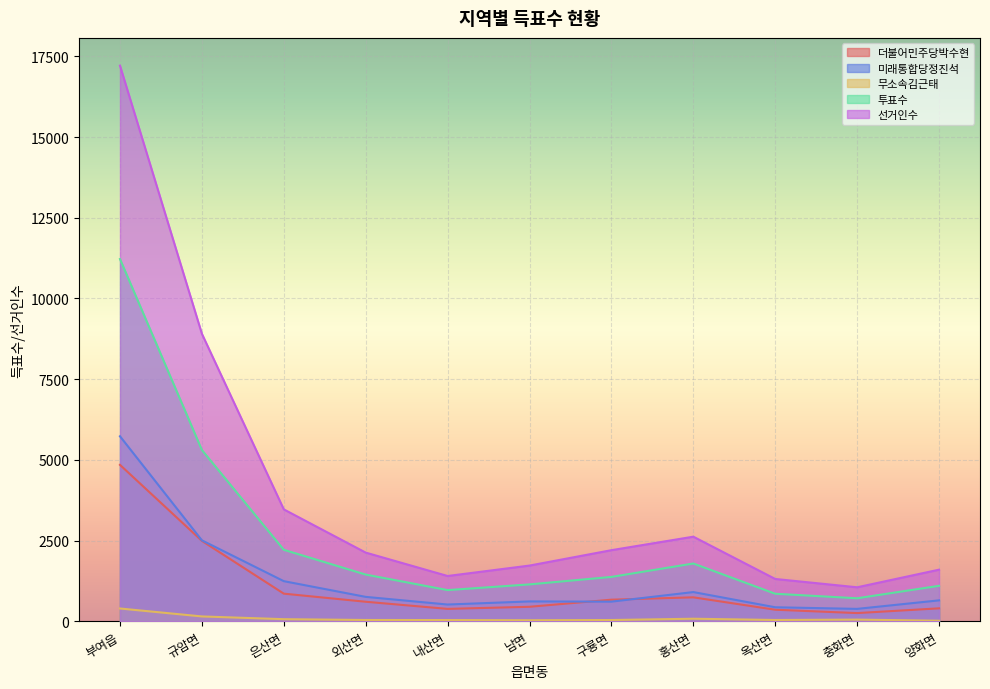

True or false: 미래통합당정진석 and 무소속김근태 cross at least once.

False